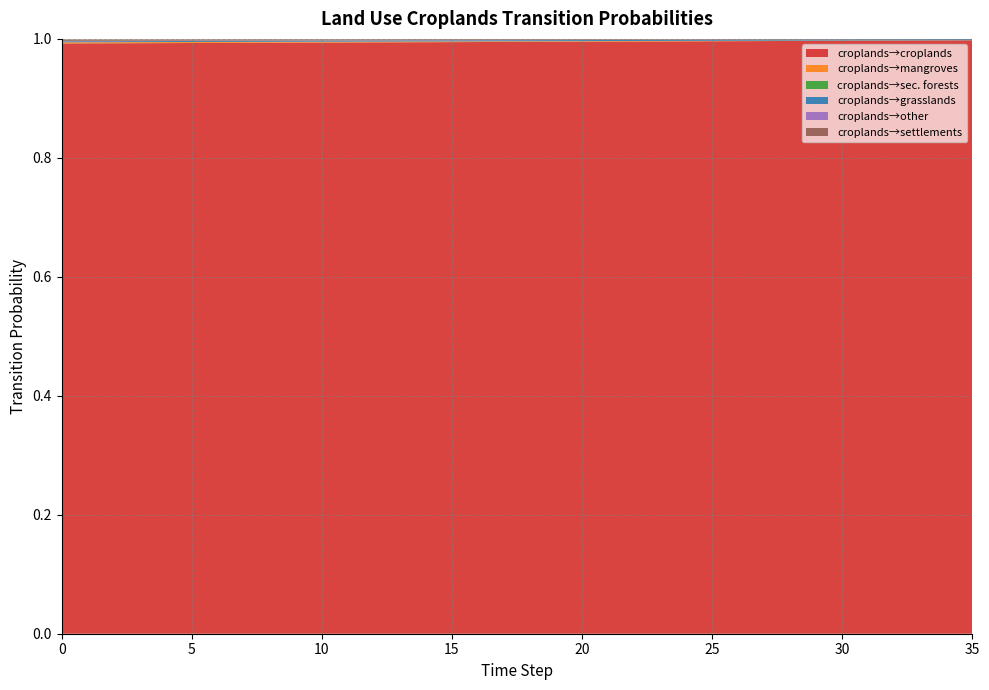

Reading right to left, extract all data points from this chart.

pij_lndu_croplands_to_croplands: 1.0	1.0	1.0	1.0	1.0	1.0	1.0	1.0	1.0	1.0	1.0	1.0	1.0	1.0	1.0	1.0	1.0	1.0	1.0	1.0	1.0	1.0	1.0	1.0	1.0	1.0	1.0	1.0	1.0	1.0	1.0	1.0	1.0	1.0	1.0	1.0
pij_lndu_croplands_to_forests_mangroves: 0.0	0.0	0.0	0.0	0.0	0.0	0.0	0.0	0.0	0.0	0.0	0.0	0.0	0.0	0.0	0.0	0.0	0.0	0.0	0.0	0.0	0.0	0.0	0.0	0.0	0.0	0.0	0.0	0.0	0.0	0.0	0.0	0.0	0.0	0.0	0.0
pij_lndu_croplands_to_forests_secondary: 0.0	0.0	0.0	0.0	0.0	0.0	0.0	0.0	0.0	0.0	0.0	0.0	0.0	0.0	0.0	0.0	0.0	0.0	0.0	0.0	0.0	0.0	0.0	0.0	0.0	0.0	0.0	0.0	0.0	0.0	0.0	0.0	0.0	0.0	0.0	0.0
pij_lndu_croplands_to_grasslands: 0.0	0.0	0.0	0.0	0.0	0.0	0.0	0.0	0.0	0.0	0.0	0.0	0.0	0.0	0.0	0.0	0.0	0.0	0.0	0.0	0.0	0.0	0.0	0.0	0.0	0.0	0.0	0.0	0.0	0.0	0.0	0.0	0.0	0.0	0.0	0.0
pij_lndu_croplands_to_other: 0.0	0.0	0.0	0.0	0.0	0.0	0.0	0.0	0.0	0.0	0.0	0.0	0.0	0.0	0.0	0.0	0.0	0.0	0.0	0.0	0.0	0.0	0.0	0.0	0.0	0.0	0.0	0.0	0.0	0.0	0.0	0.0	0.0	0.0	0.0	0.0
pij_lndu_croplands_to_settlements: 0.0	0.0	0.0	0.0	0.0	0.0	0.0	0.0	0.0	0.0	0.0	0.0	0.0	0.0	0.0	0.0	0.0	0.0	0.0	0.0	0.0	0.0	0.0	0.0	0.0	0.0	0.0	0.0	0.0	0.0	0.0	0.0	0.0	0.0	0.0	0.0